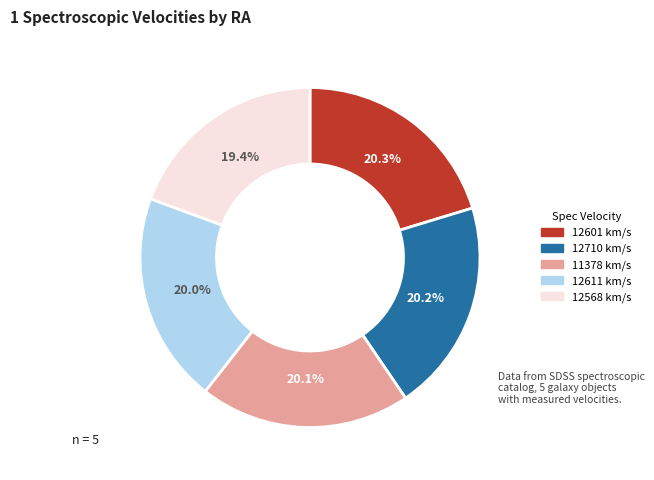

How many slices are in this pie chart?

5